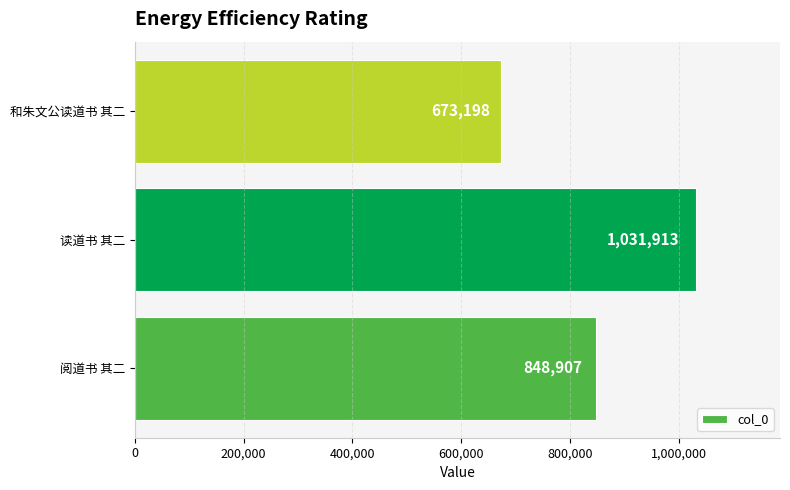

Where is the data nearest to the value 852555?

阅道书 其二